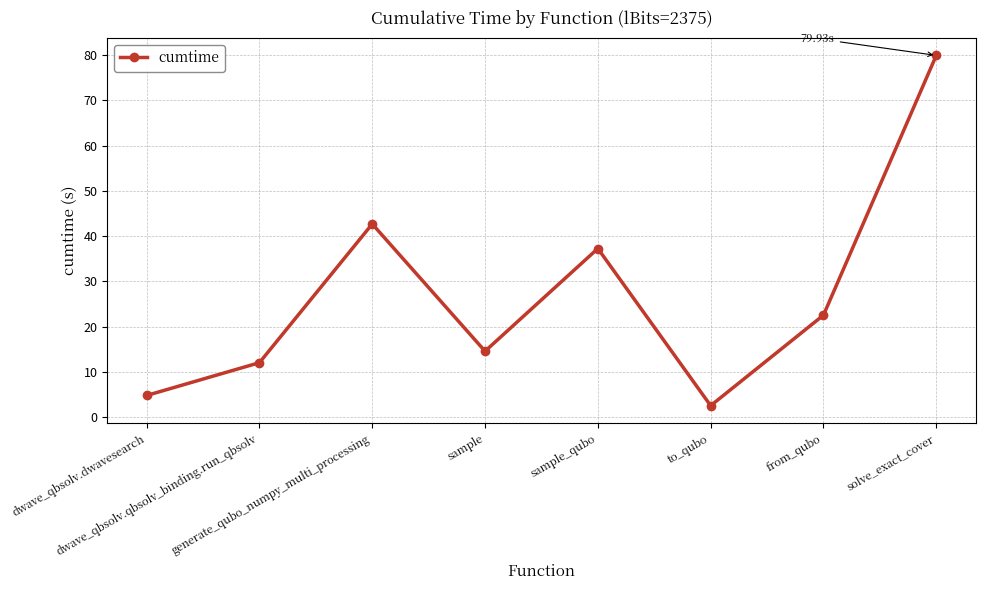

List the labels in order of value, smallest first.

to_qubo, dwave_qbsolv.dwavesearch, dwave_qbsolv.qbsolv_binding.run_qbsolv, sample, from_qubo, sample_qubo, generate_qubo_numpy_multi_processing, solve_exact_cover